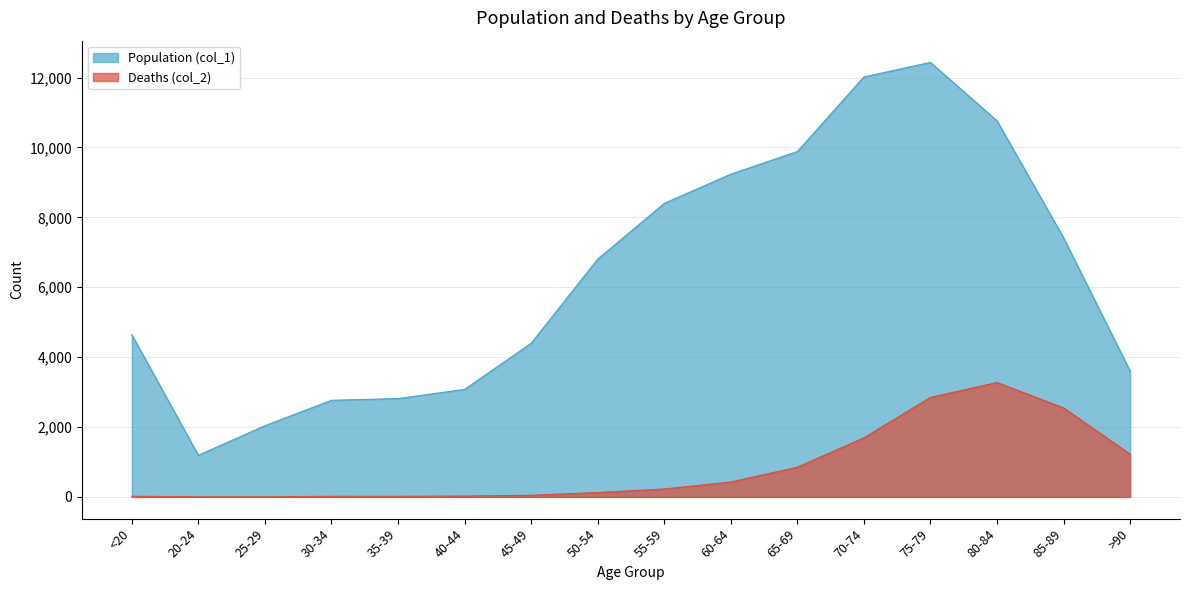

List the series in order of their peak value, lowest first.

Deaths (col_2), Population (col_1)